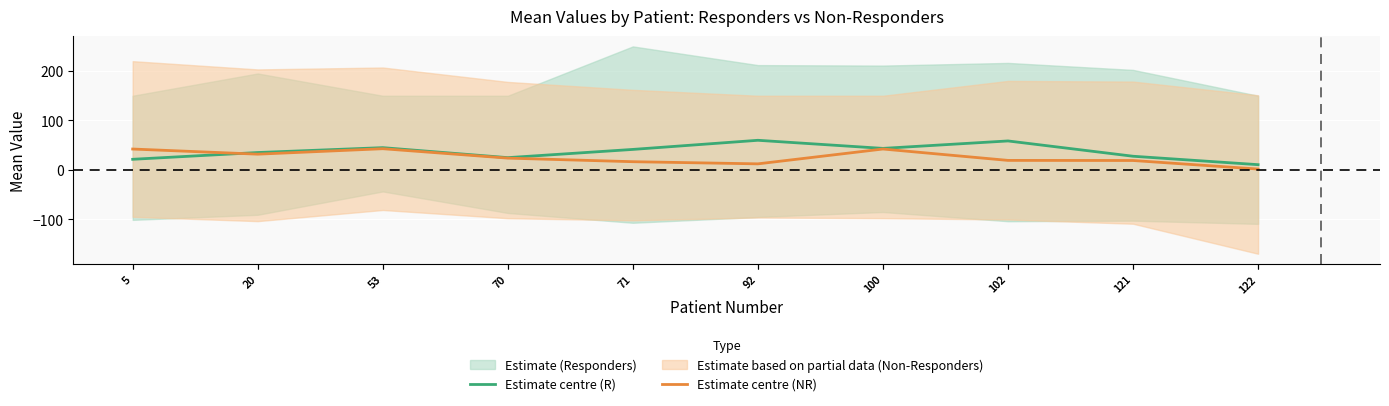

What is the average value of the Estimate centre (NR) series?

25.0